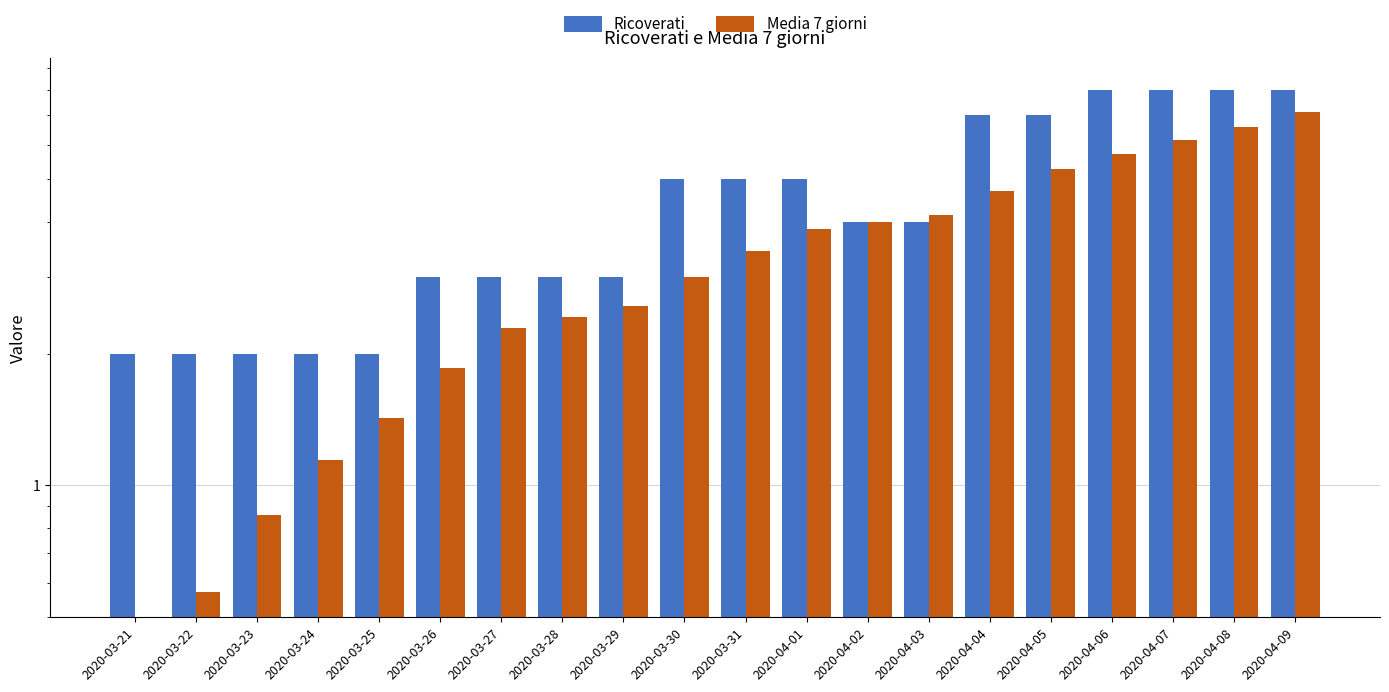

Where does the Media 7 giorni series first go above 3?

2020-03-31